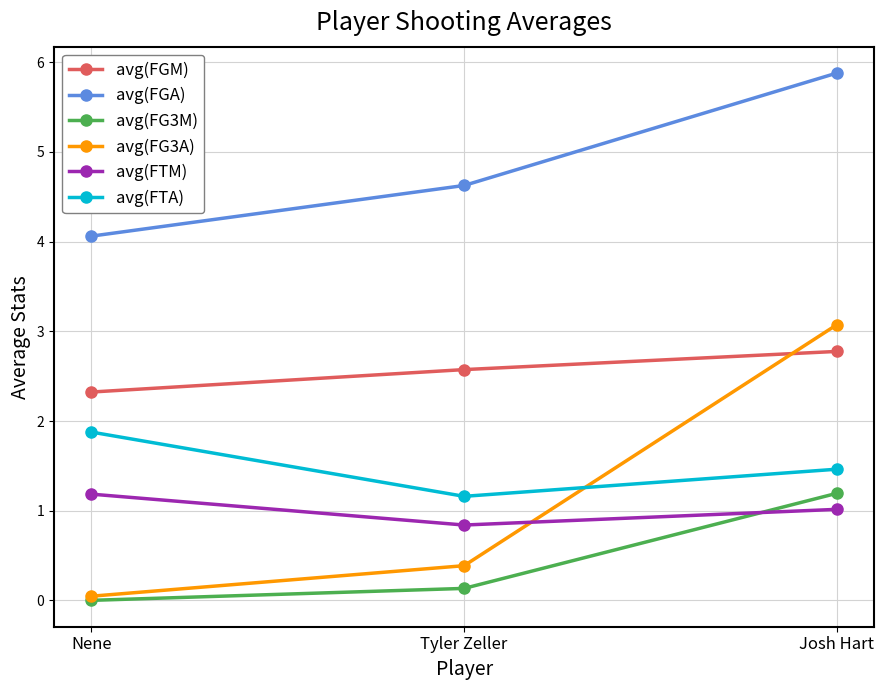

At how many categories does at least one series exceed 5?

1